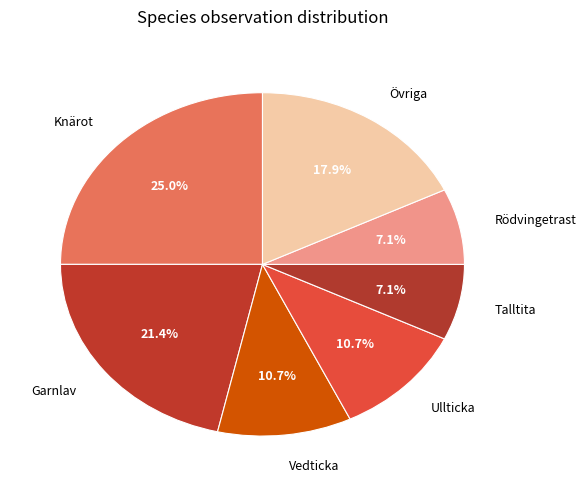

Combined, what portion of the pie is Övriga and Vedticka?

28.6%